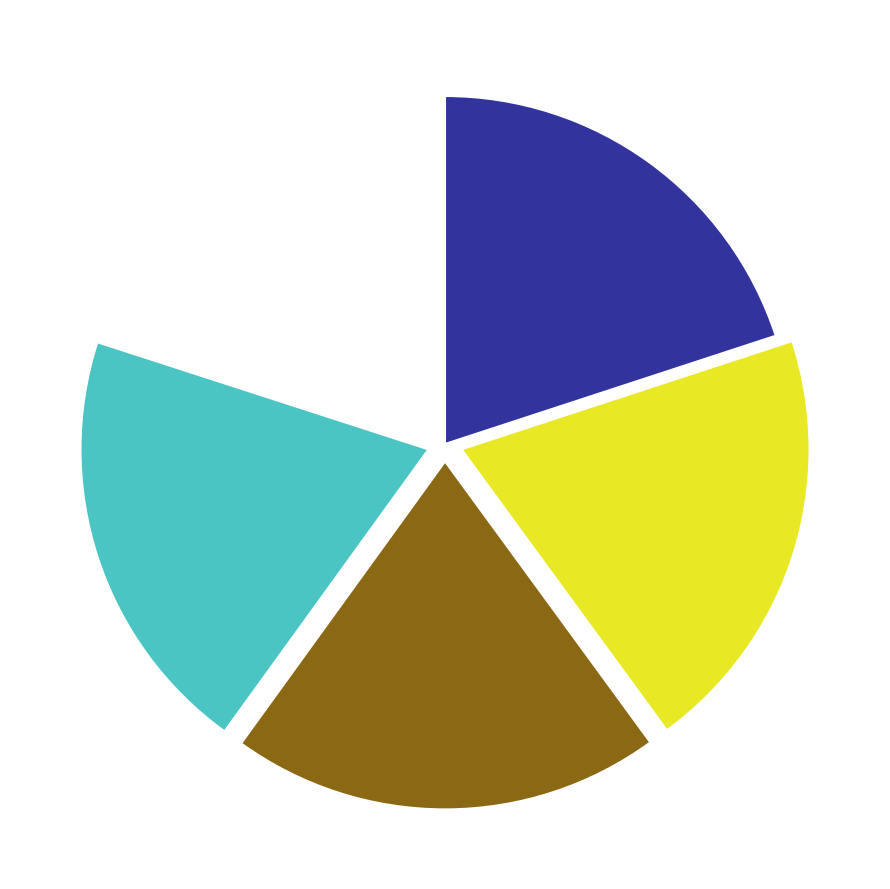

What is the ratio of the value at Row 2 to the value at Row 4?

1.0